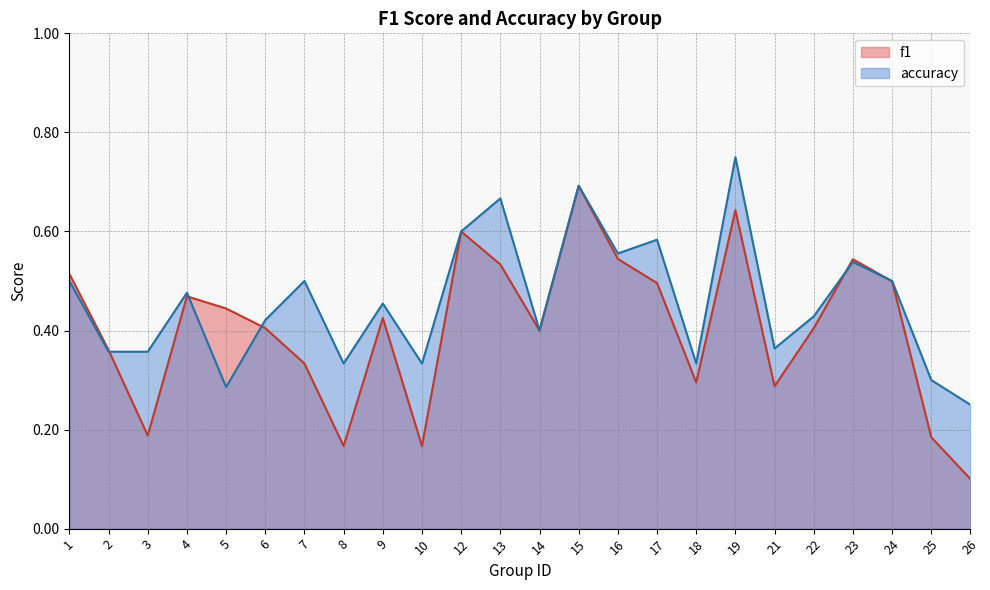

At which category is the sum across all series the highest?

19